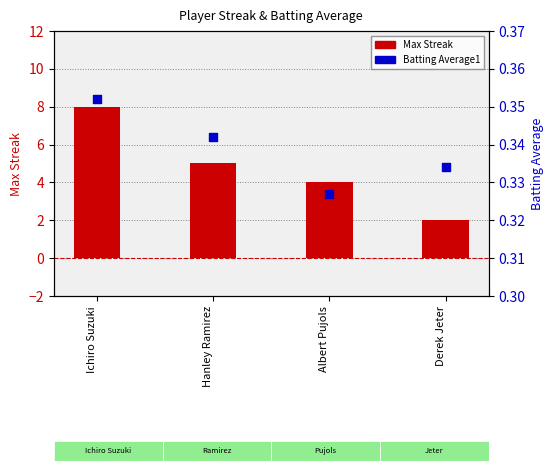

Which series contains the highest Y value?

Max Streak